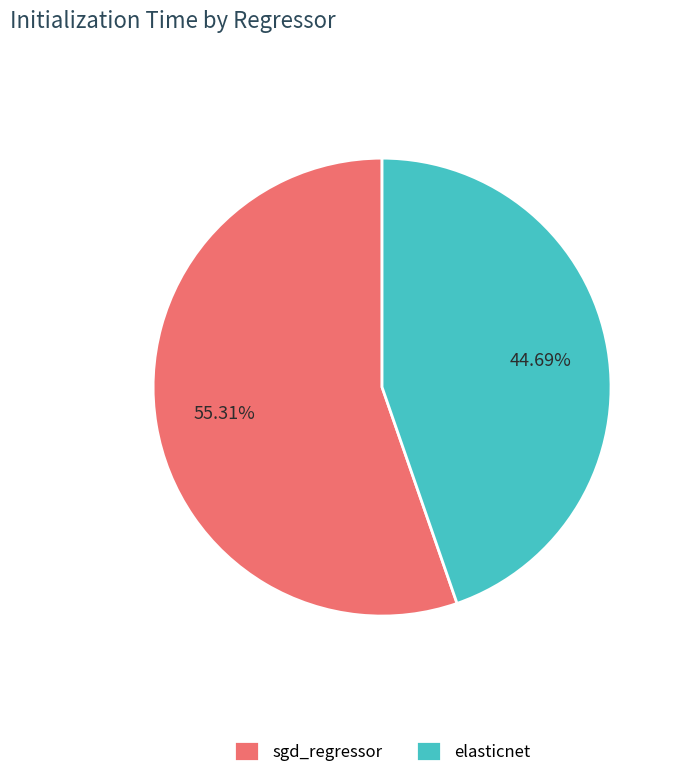

To the nearest percent, what is the average slice percentage?

50%